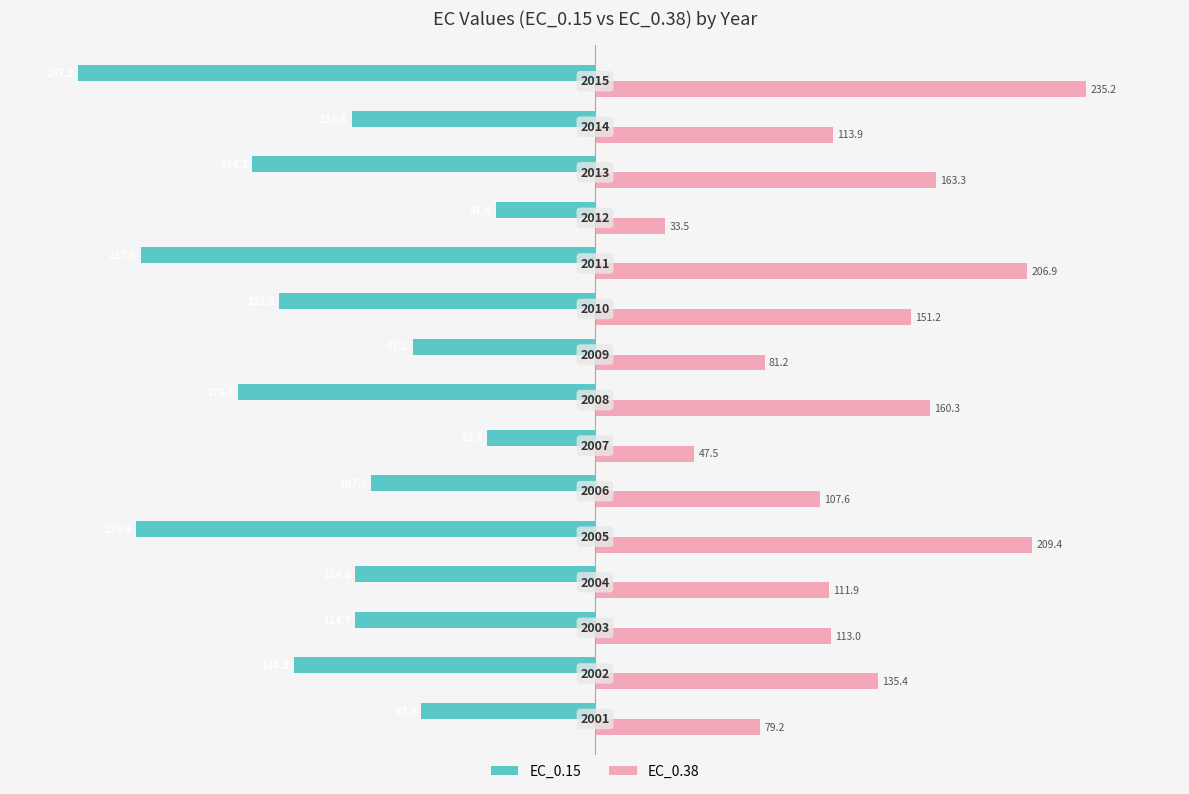

What is the sum of all EC_0.38 values?

1949.5